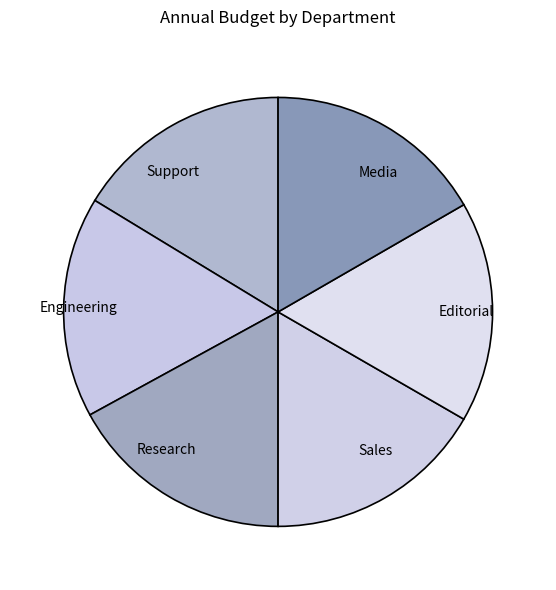

Does Engineering represent more than half of the total?

No